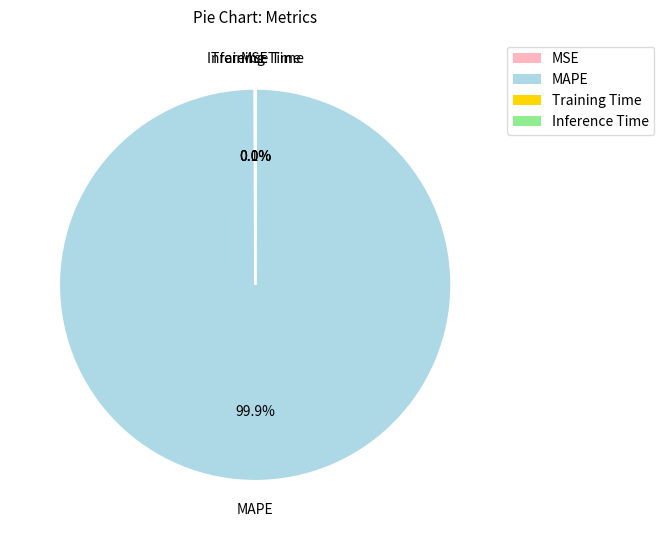

Is there a majority slice in this chart?

Yes